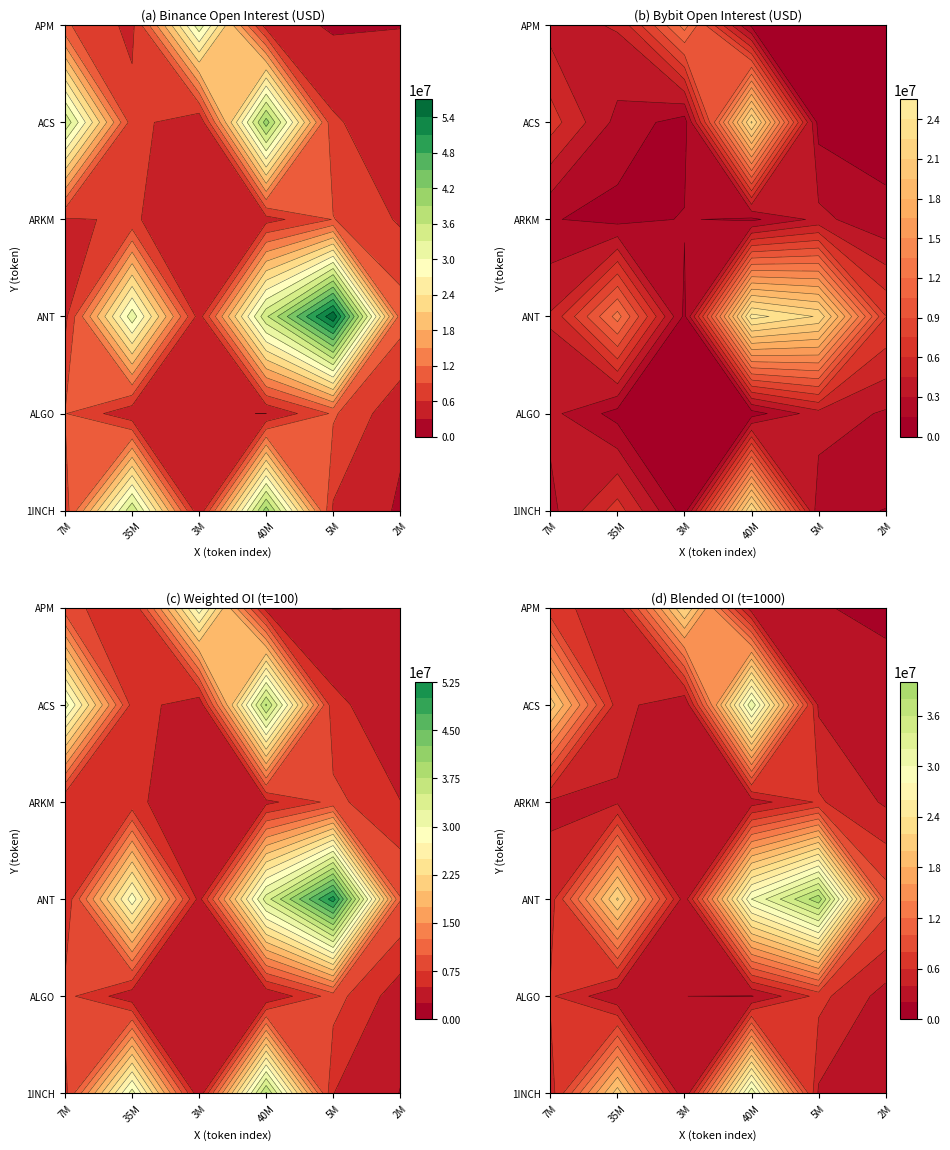

Rank the categories by Binance_OI value from lowest to highest.

5, 34, 9, 35, 8, 20, 2, 26, 11, 7, 29, 14, 33, 21, 12, 31, 4, 23, 18, 19, 28, 0, 25, 6, 22, 10, 30, 17, 13, 32, 15, 1, 24, 3, 27, 16